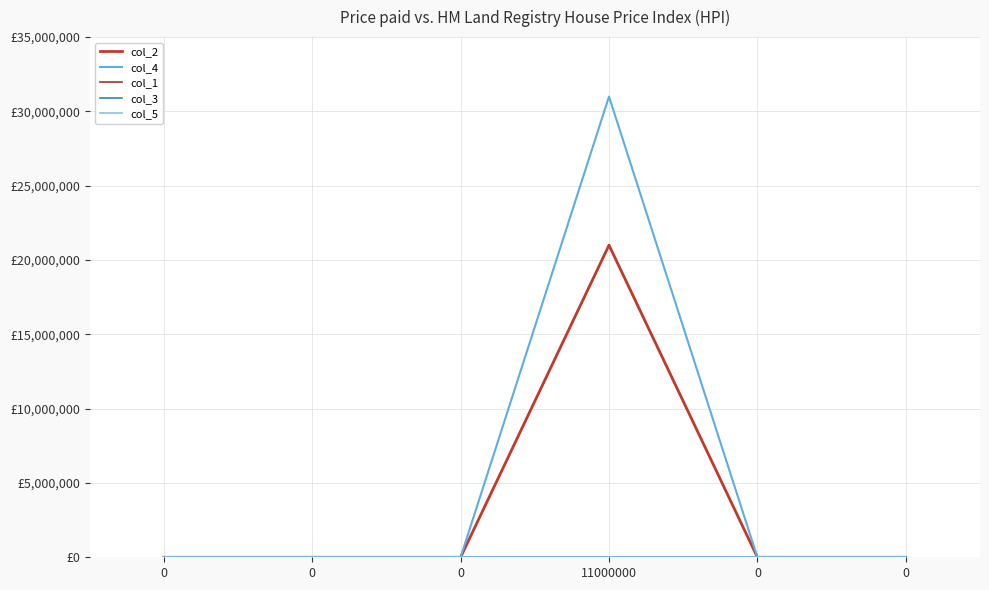

Which series has the largest total across all categories?

col_4